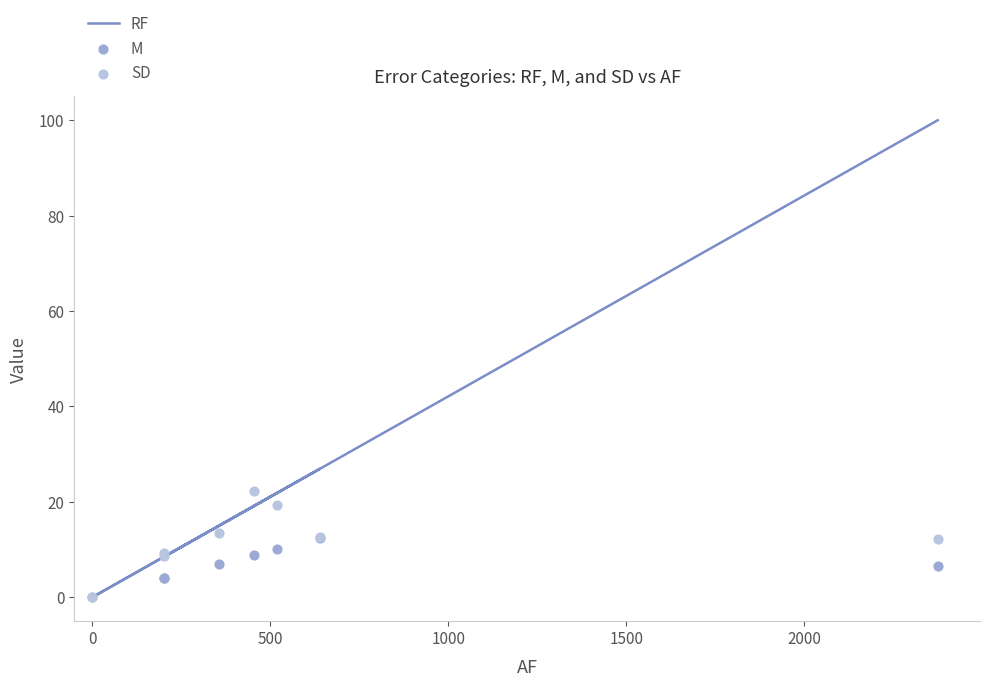

What are all the series names shown in the legend?

RF, M, SD